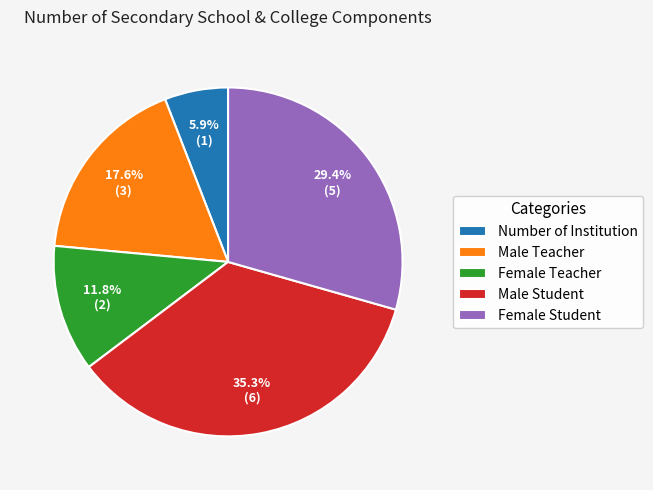

Is there any slice that represents more than half of the pie?

No